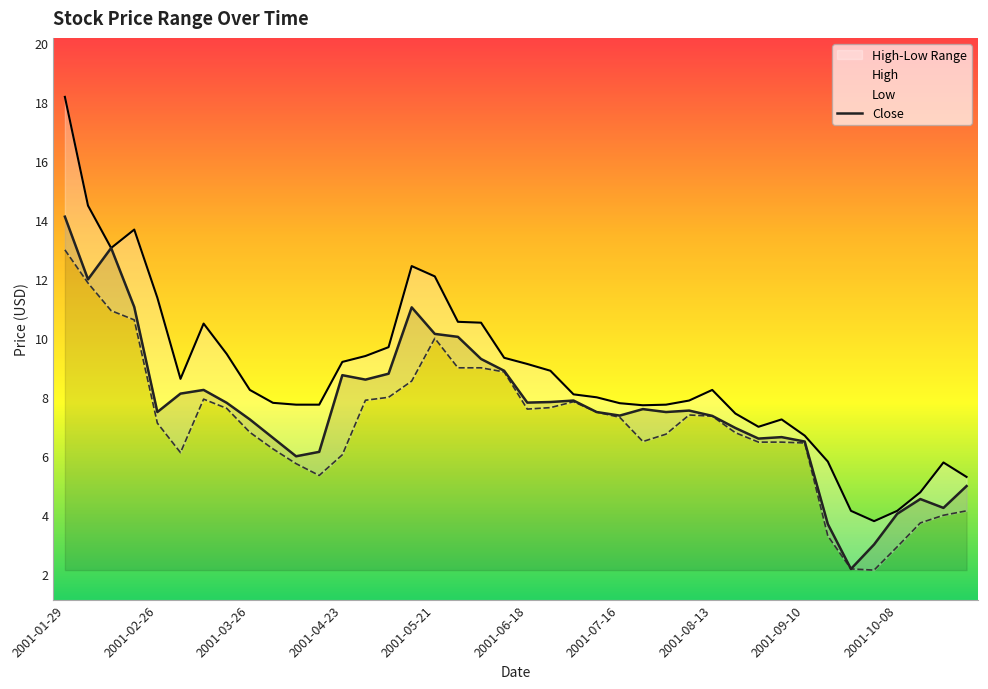

Is the value of Close at 2001-07-23 greater than the value of Low at 2001-06-04?

No